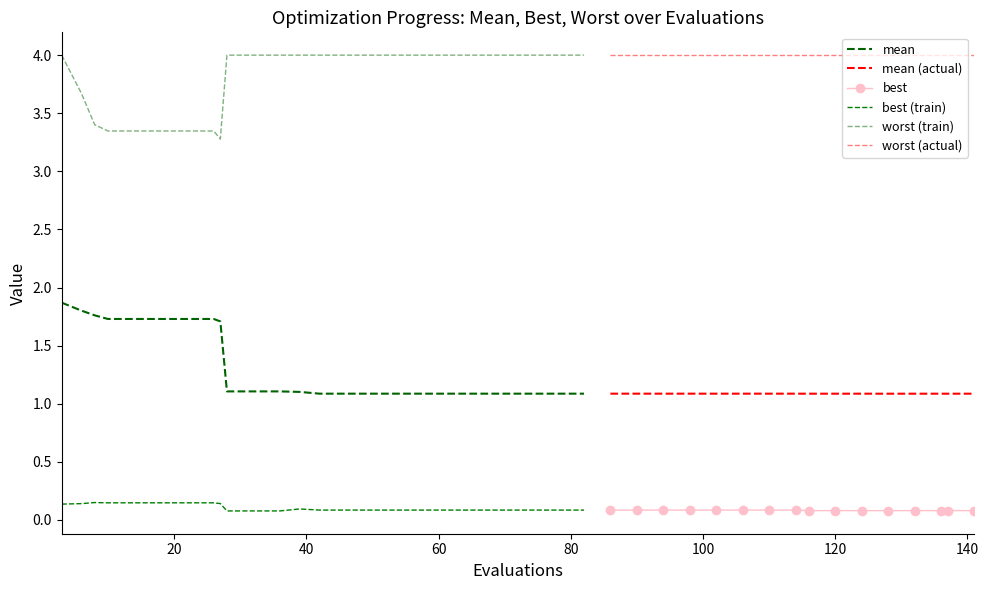

List the series in order of their overall mean, lowest first.

best, mean, worst